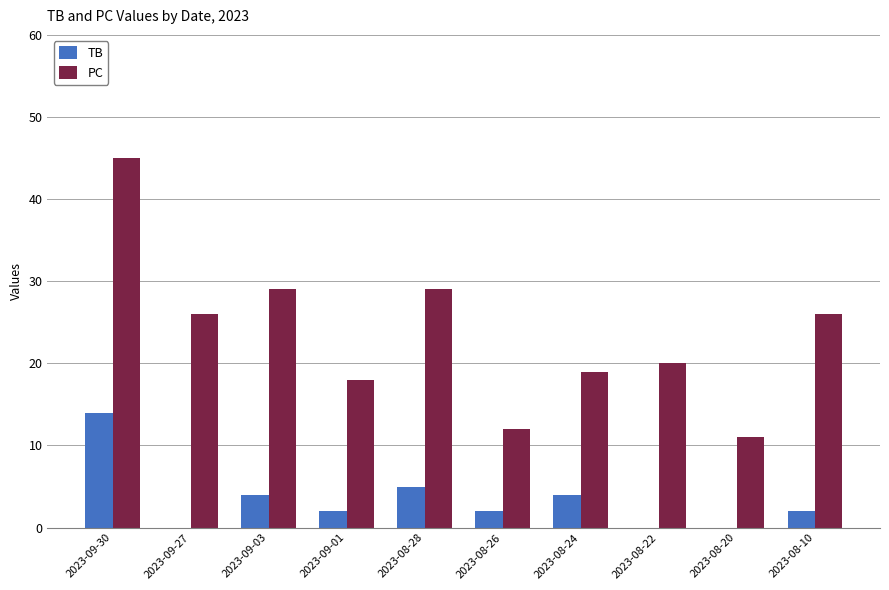

Which series has the largest total across all categories?

PC